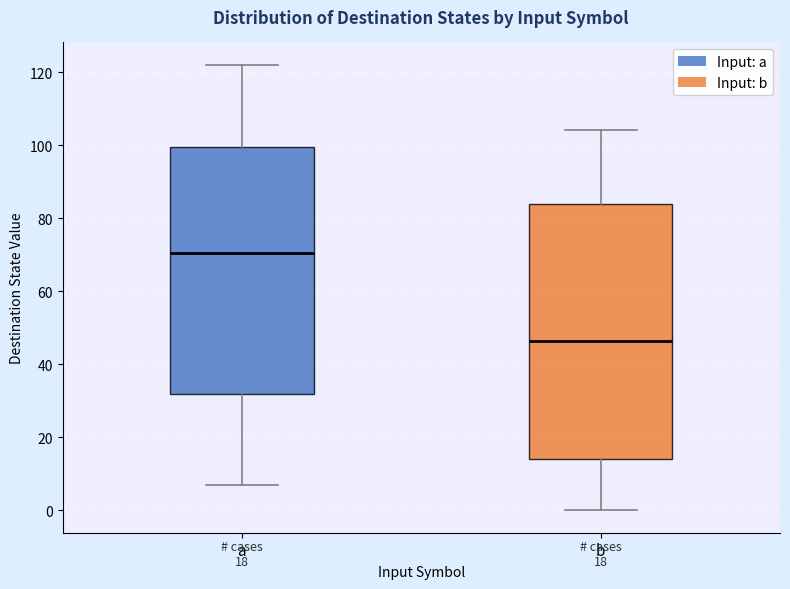

Which box has the lowest median line?

b